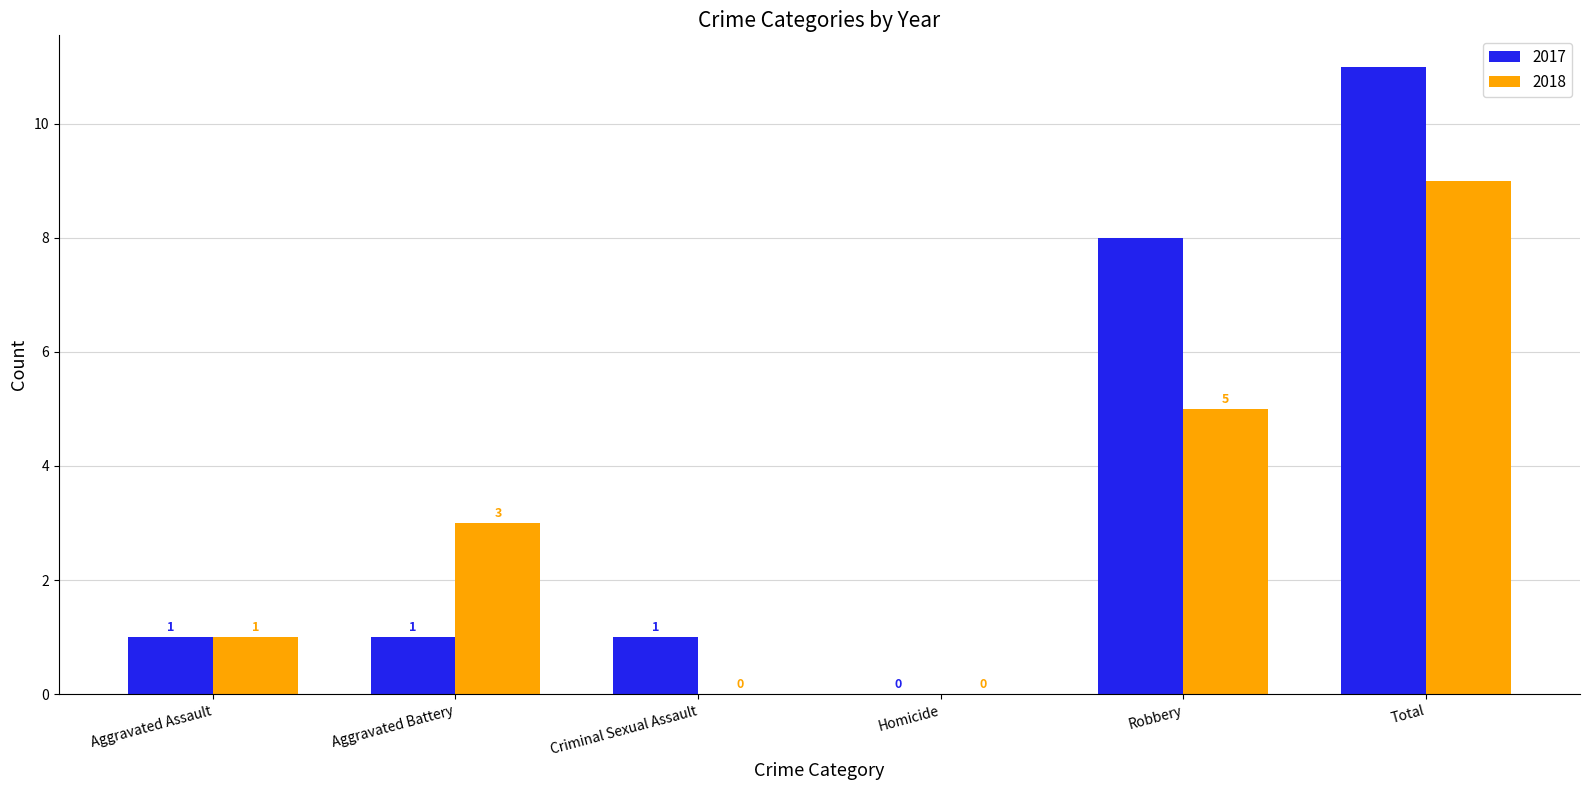

At which label does 2017 reach its peak?

Total